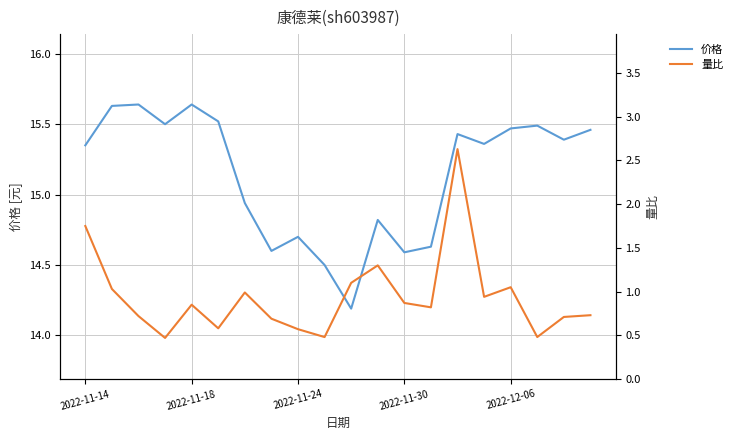

List the series in order of their peak value, lowest first.

量比, 价格